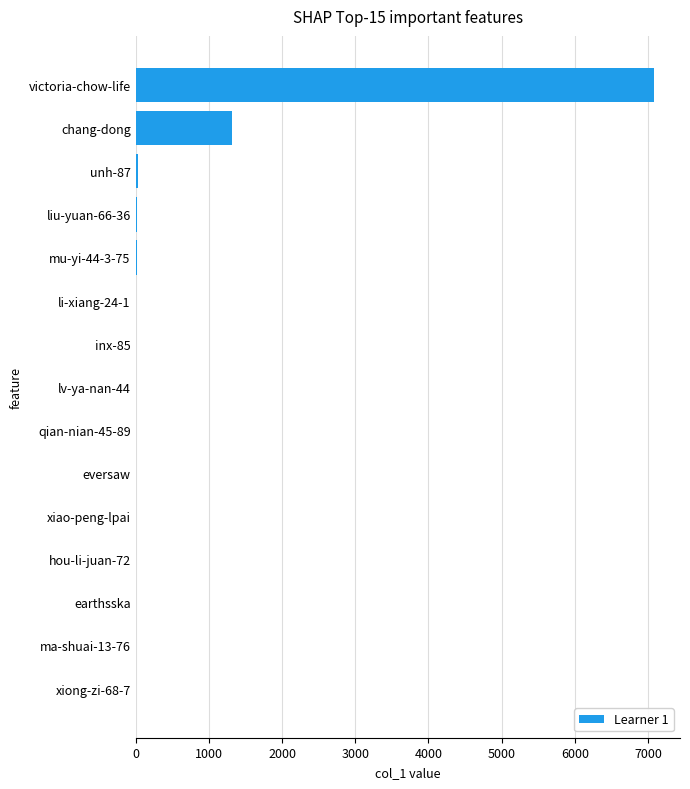

Which category has the highest value across all series?

victoria-chow-life